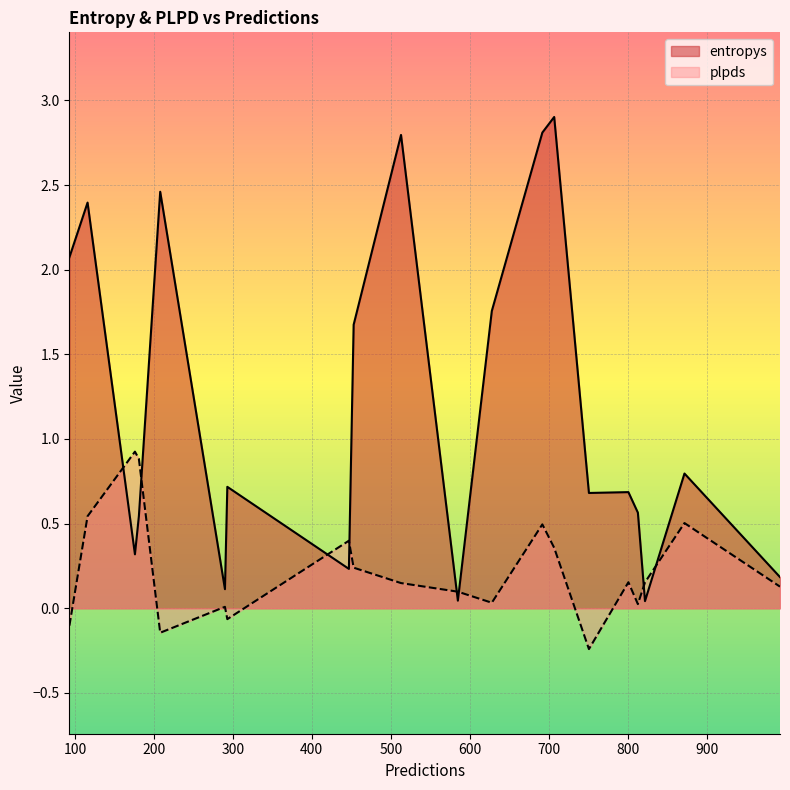

How many lines are shown in the chart?

2